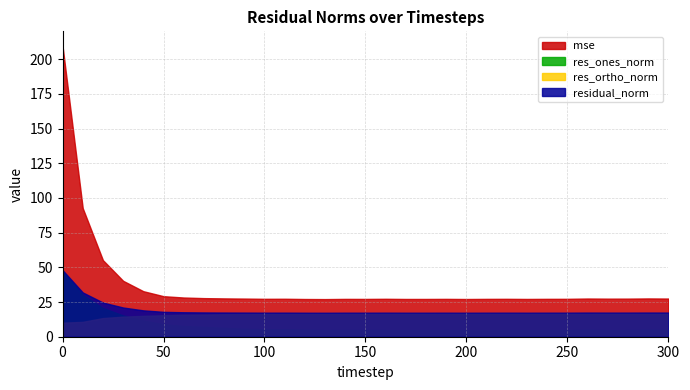

At 70, list the series in order from smallest to largest.

res_ones_norm, res_ortho_norm, residual_norm, mse